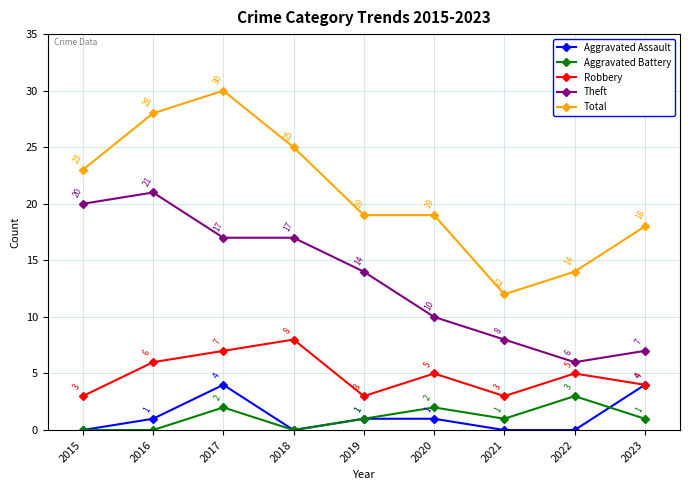

Is this an area chart (filled region under the line)?

No